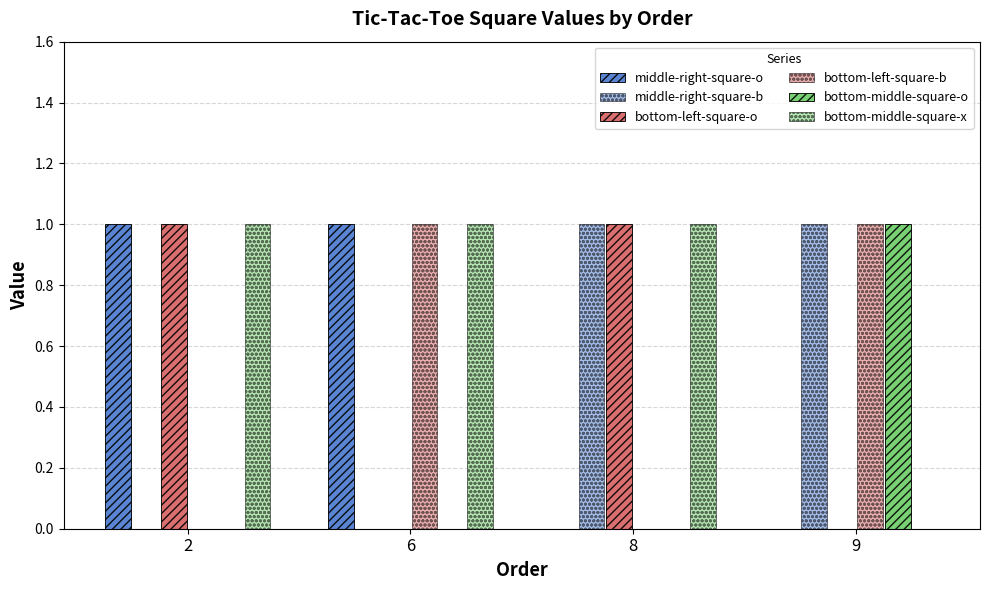

How many groups of bars are there?

4